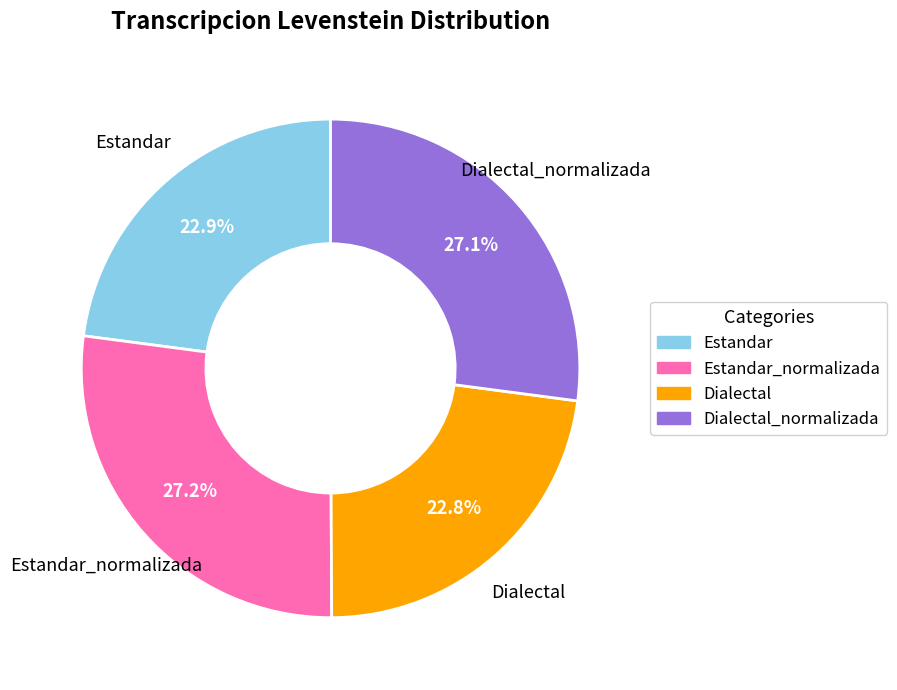

Count the number of slices in the pie.

4